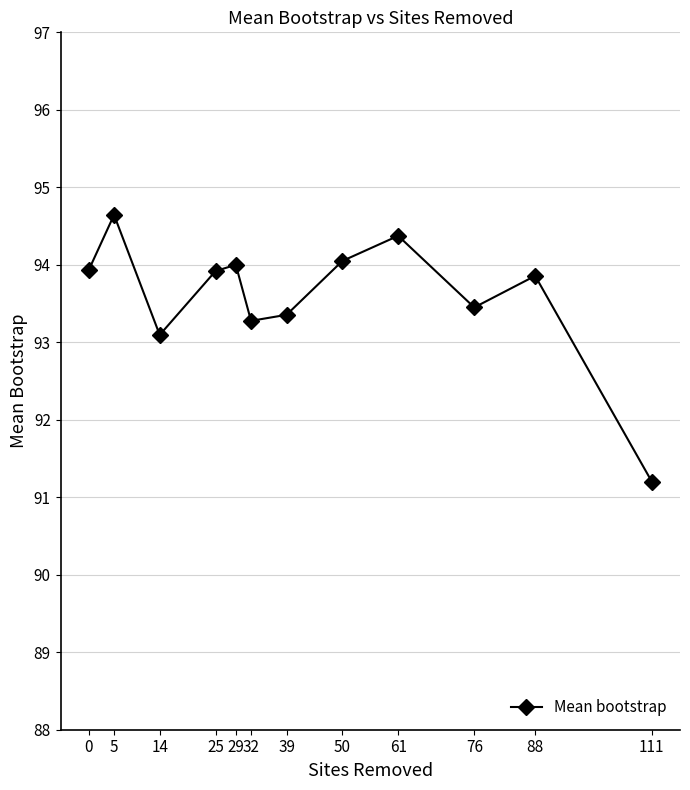

What is the change in value from 50 to 76?

-0.6